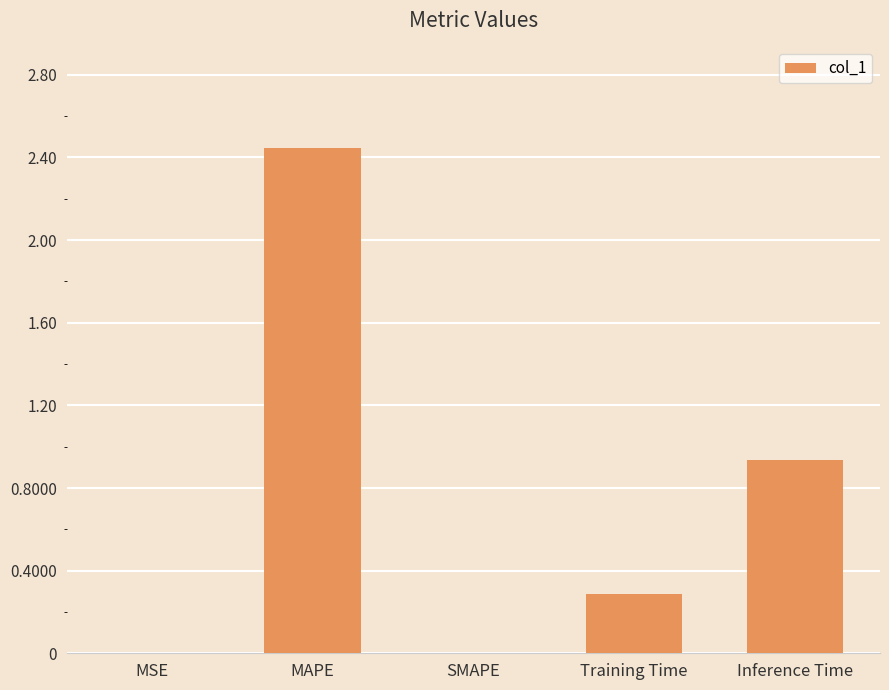

Are the bars horizontal?

No